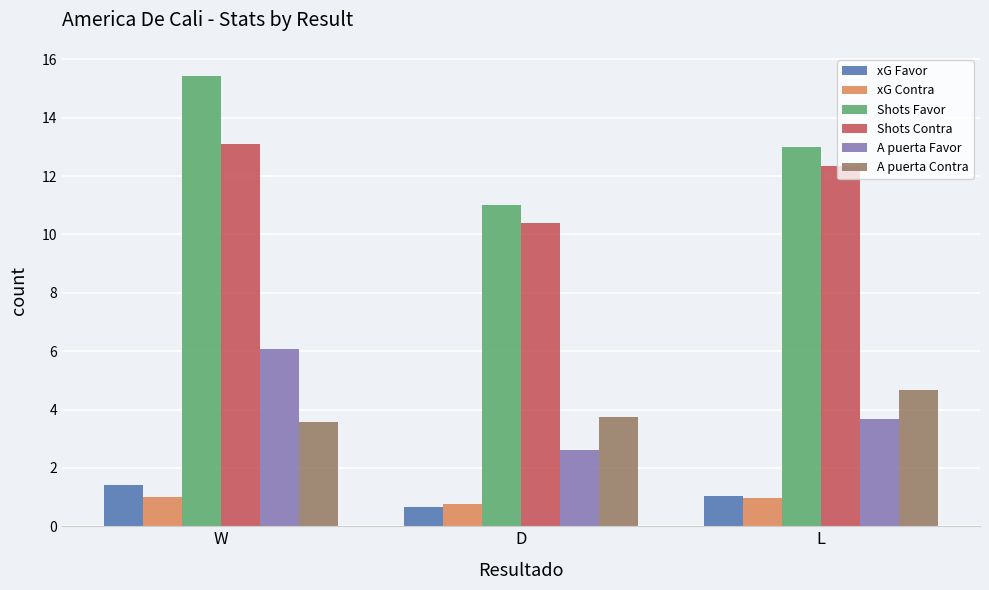

List the labels in order of Shots Contra value, largest first.

W, L, D